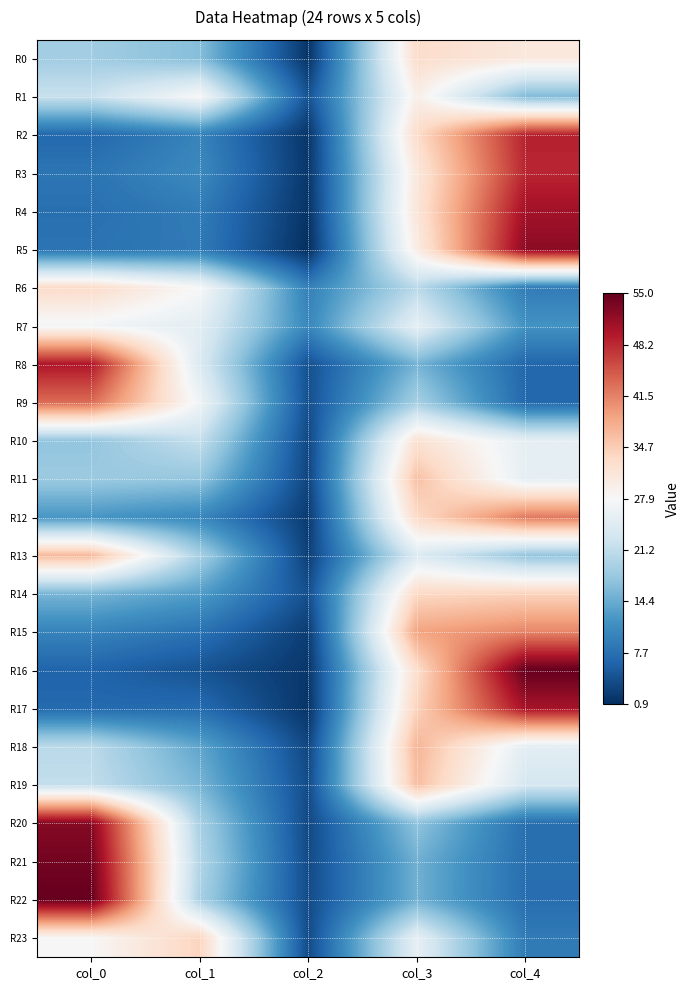

What is the minimum value shown in the chart?

0.9